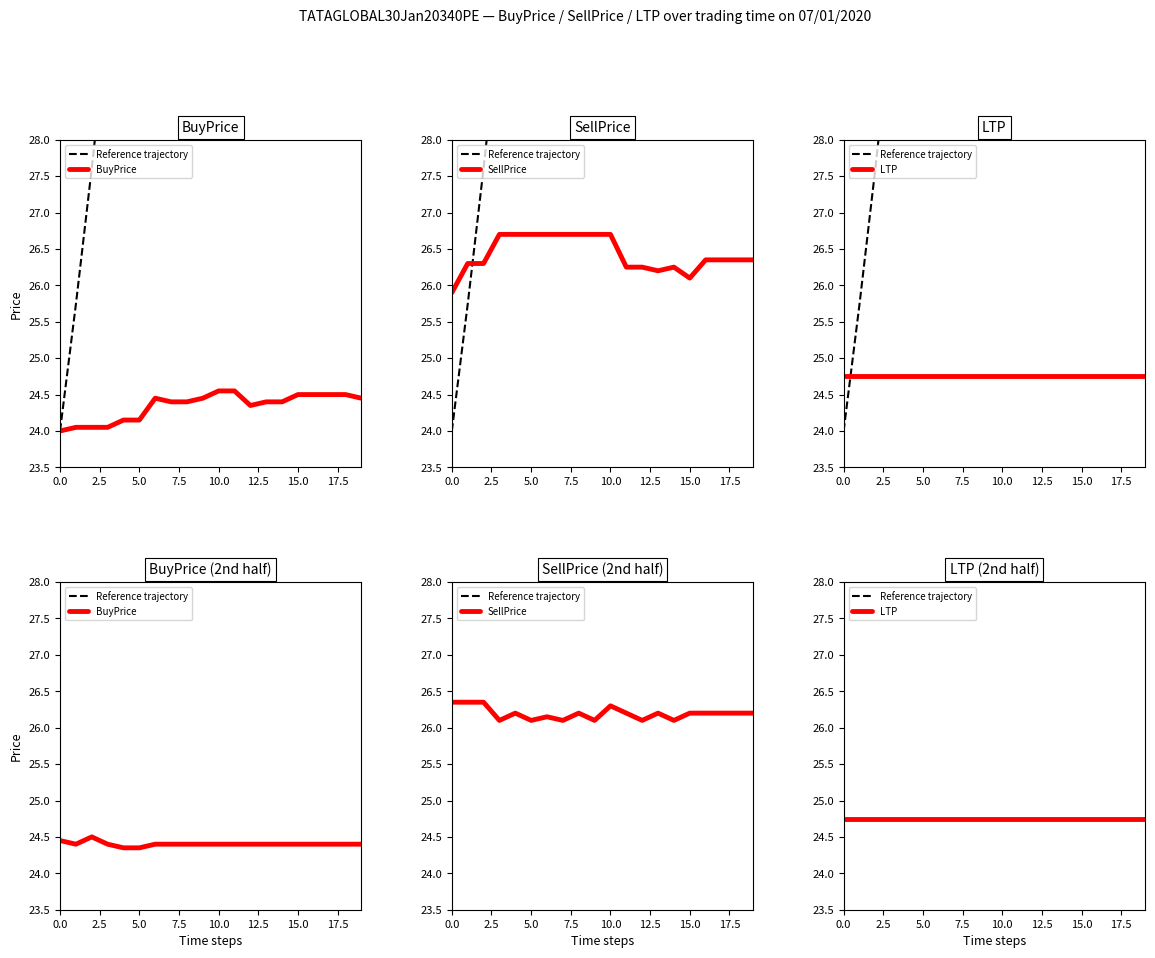

What is the total value across all series at 5.0?

213.3